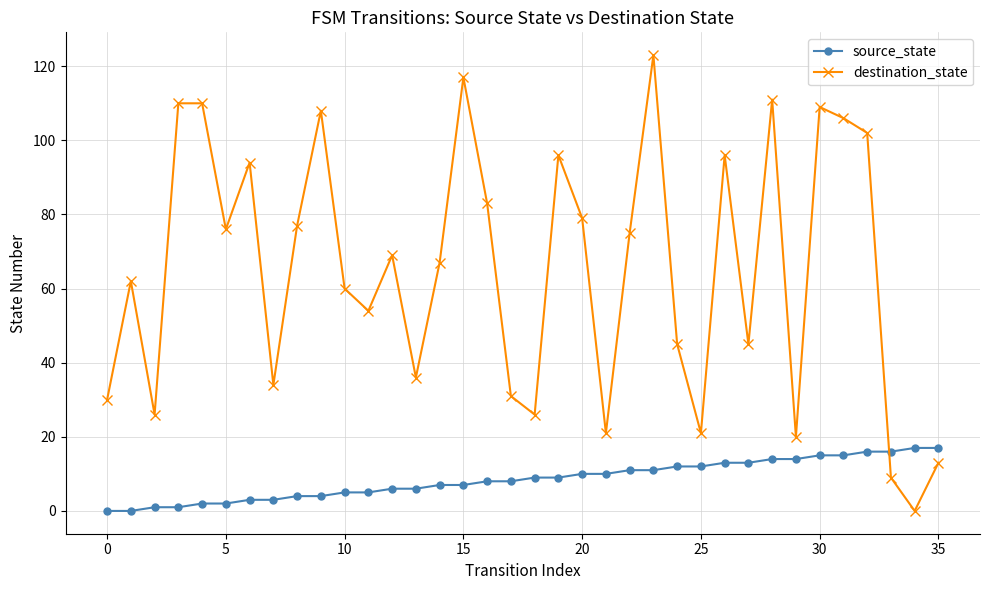

Which series has the widest spread of values?

destination_state